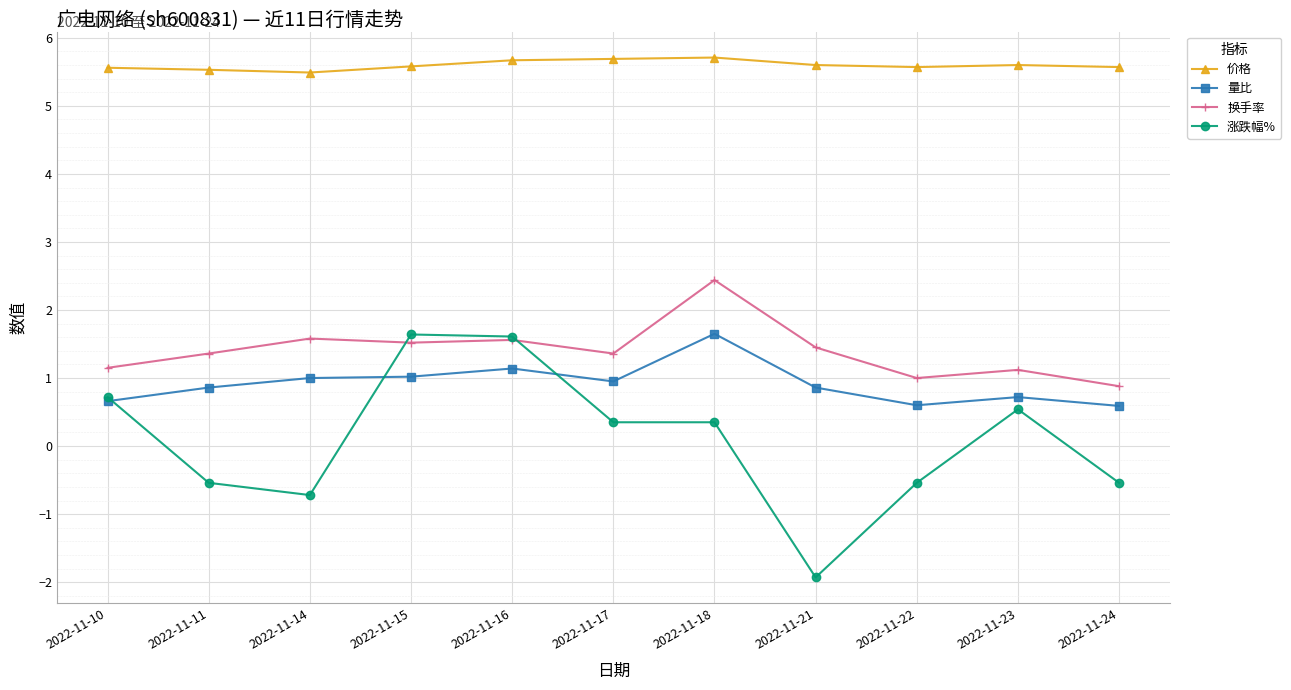

How many distinct data groups are displayed?

4